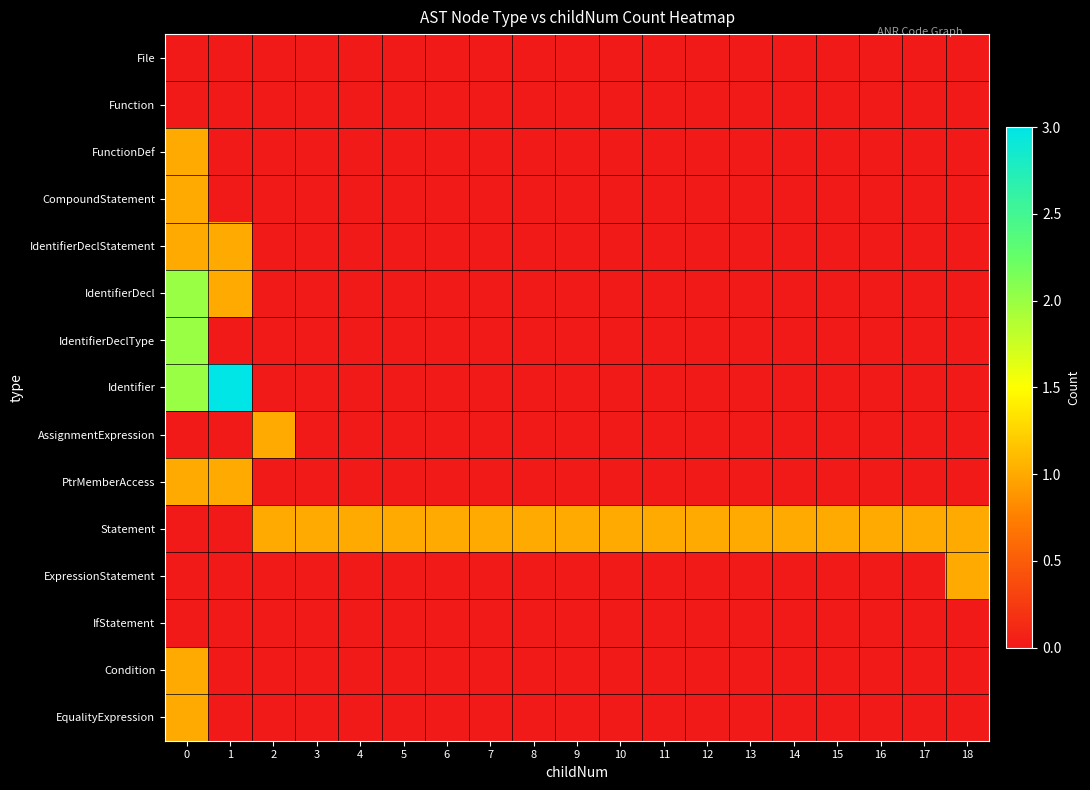

What is the maximum value shown in the chart?

3